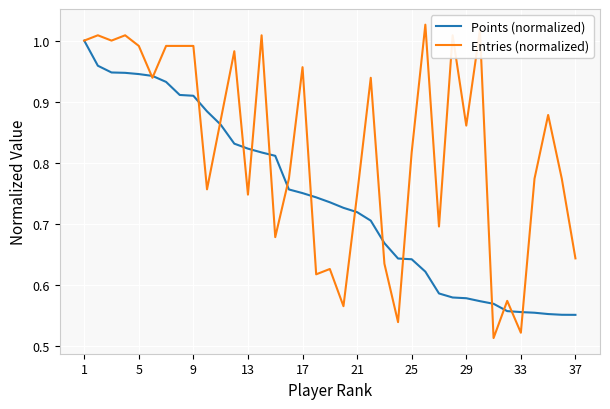

Rank the series by their average value, from lowest to highest.

Points (normalized), Entries (normalized)